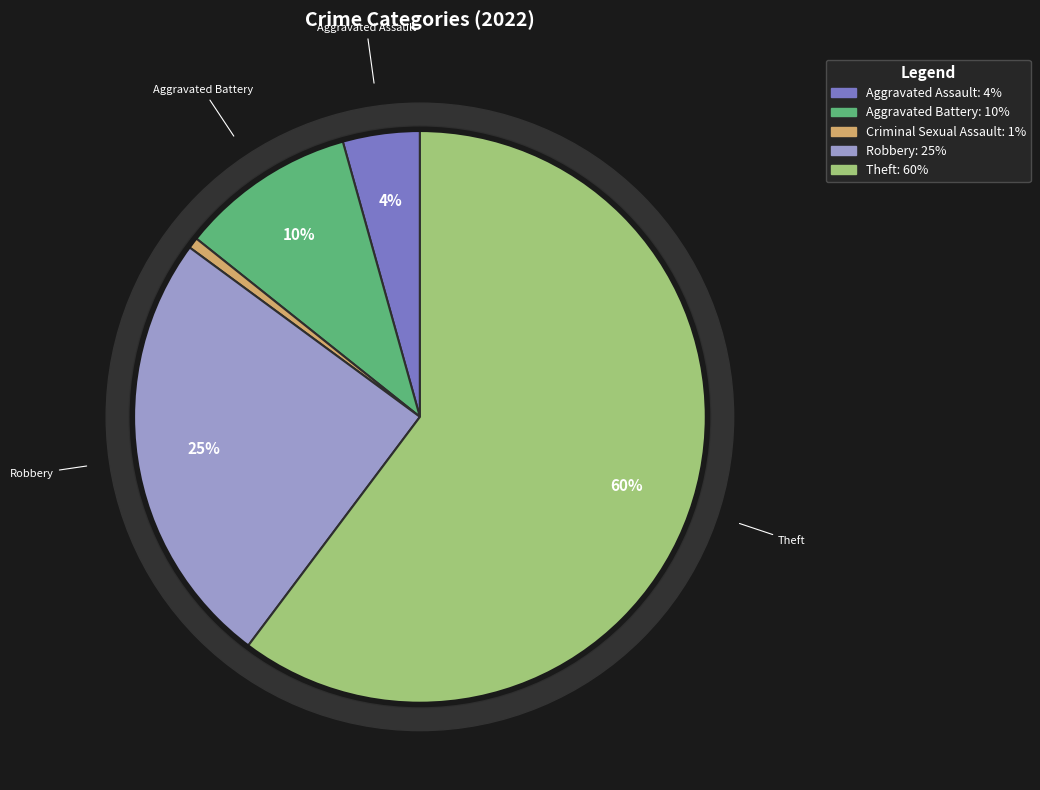

How many slices are in this pie chart?

5